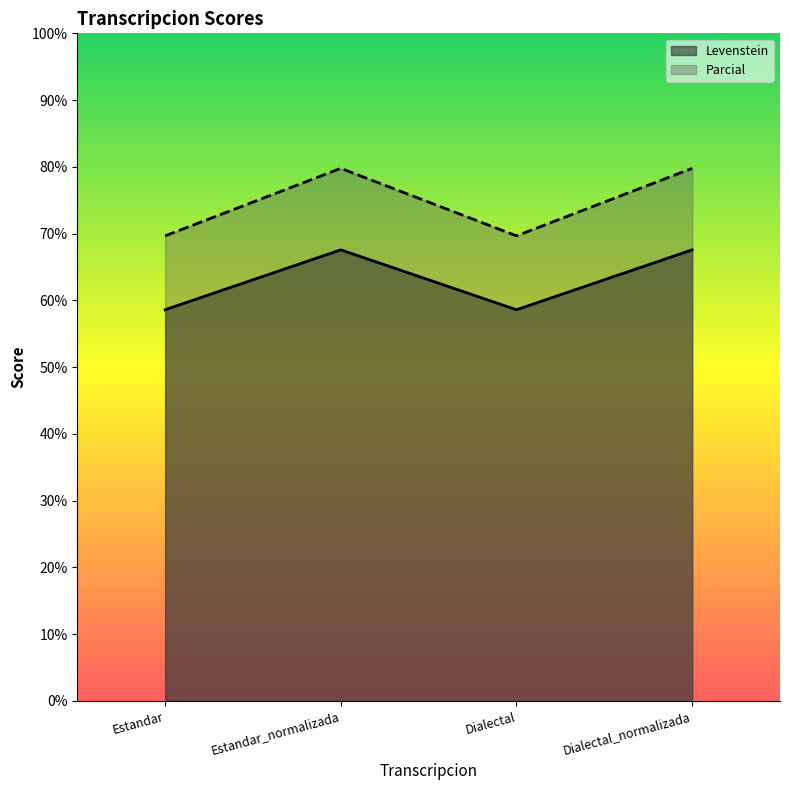

At how many categories does at least one series exceed 71?

2